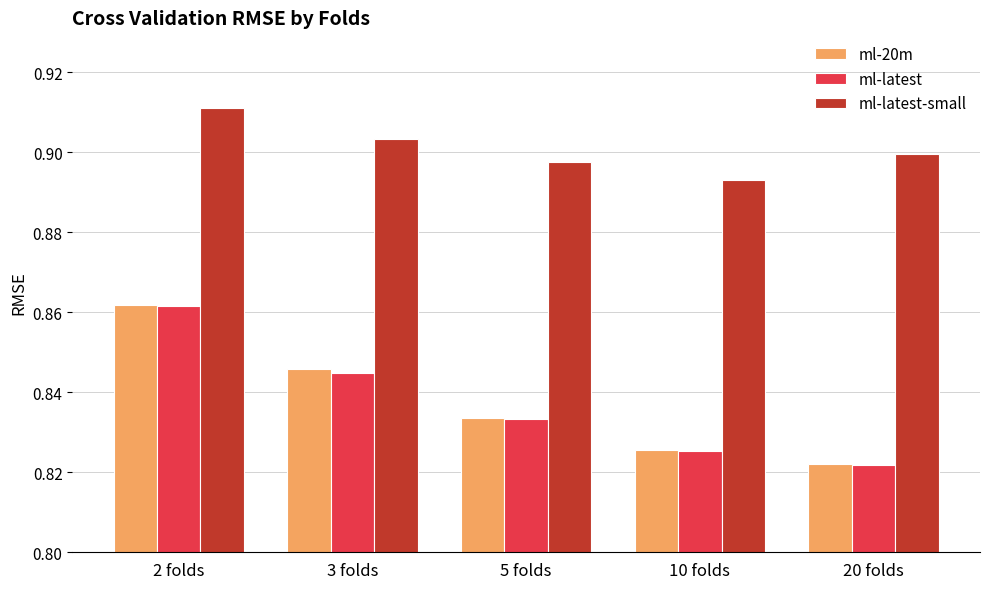

How many bars are there in total?

15